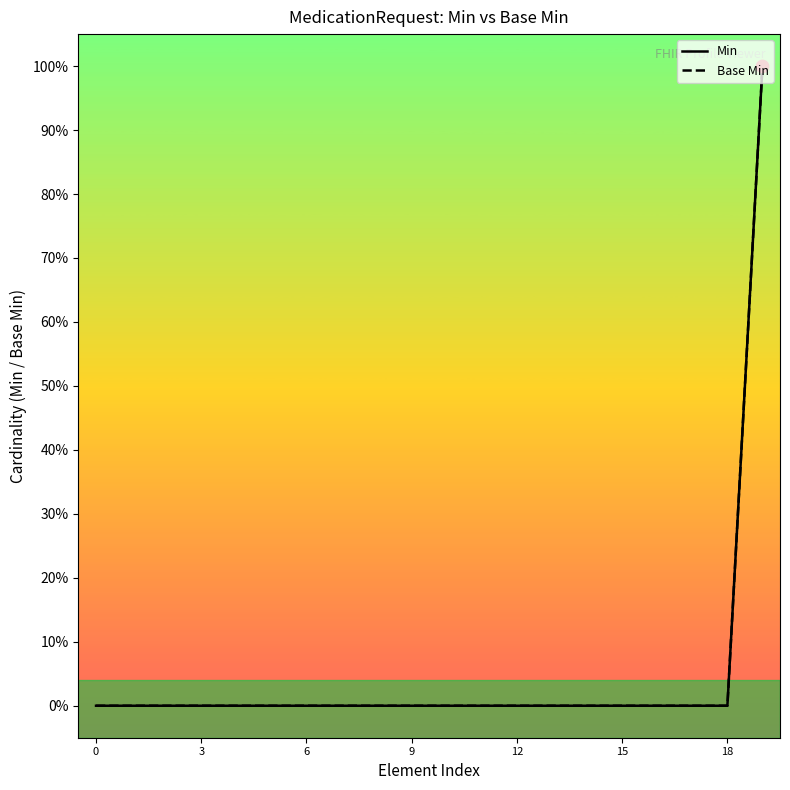

At which category is the sum across all series the highest?

19